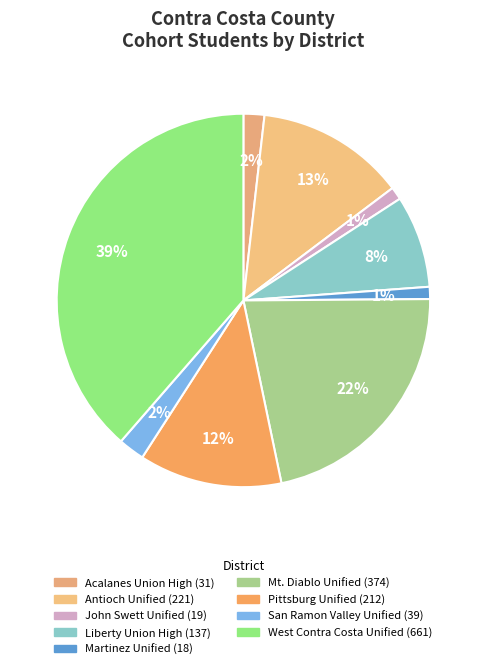

To the nearest percent, what is the difference between the largest and smallest slice percentages?

38%